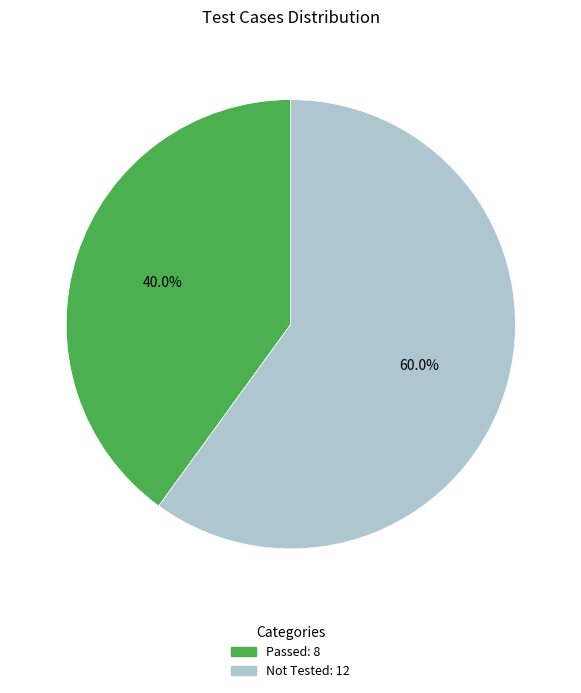

What portion of the pie excludes Passed?

60.0%